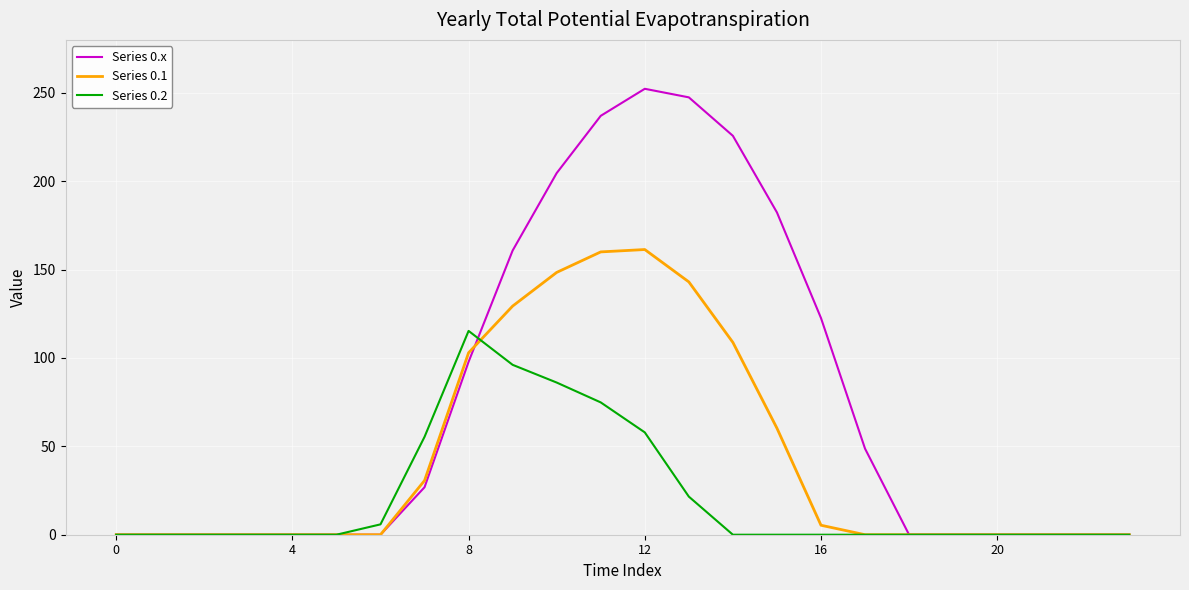

Rank the series by their average value, from lowest to highest.

Series 0.2, Series 0.1, Series 0.x